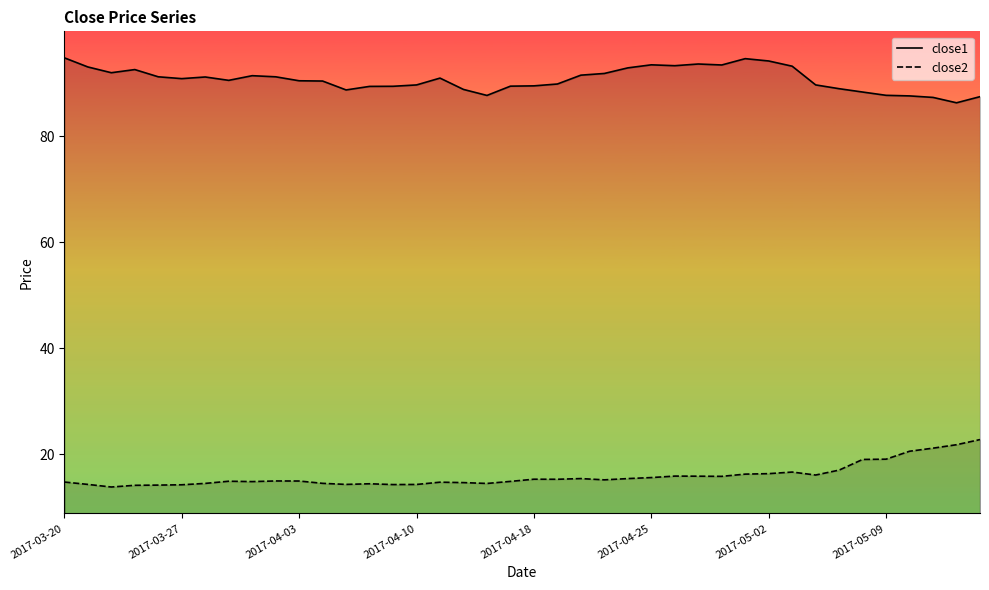

How many lines are shown in the chart?

2